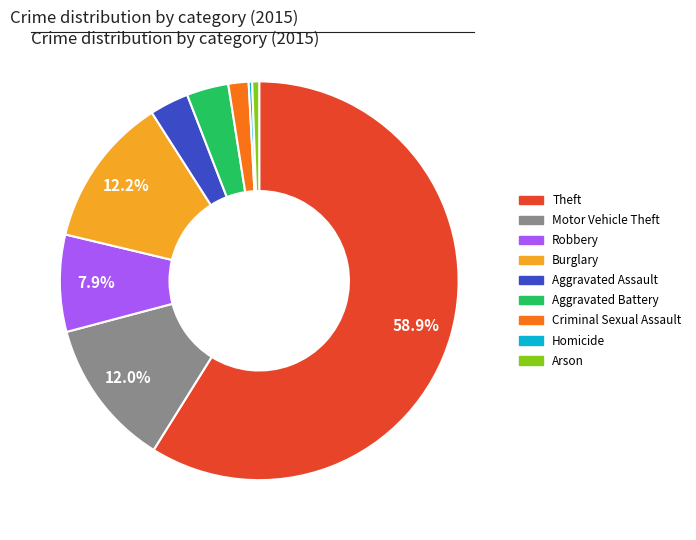

Between Motor Vehicle Theft and Aggravated Assault, which is larger?

Motor Vehicle Theft